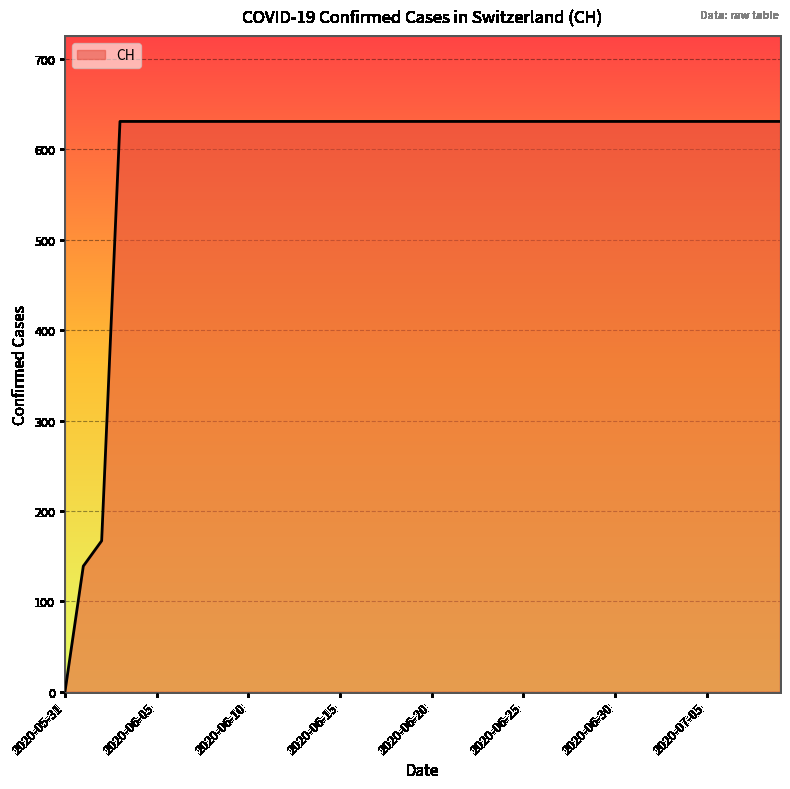

What is the greatest value displayed?

631